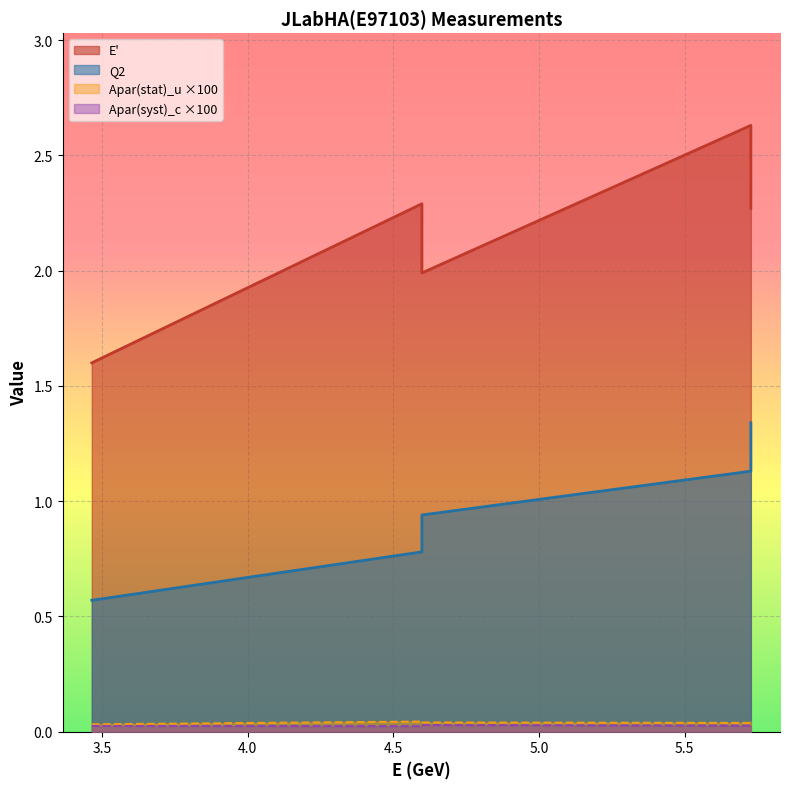

What is the label of the 3rd point from the left?

4.5983